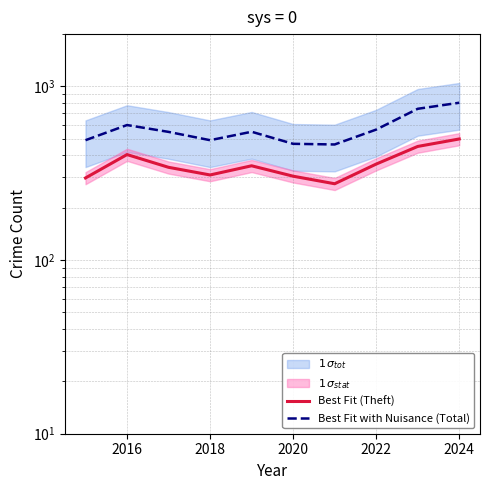

Is the value of Best Fit (Theft) at 2022 greater than the value of Best Fit with Nuisance (Total) at 9?

No